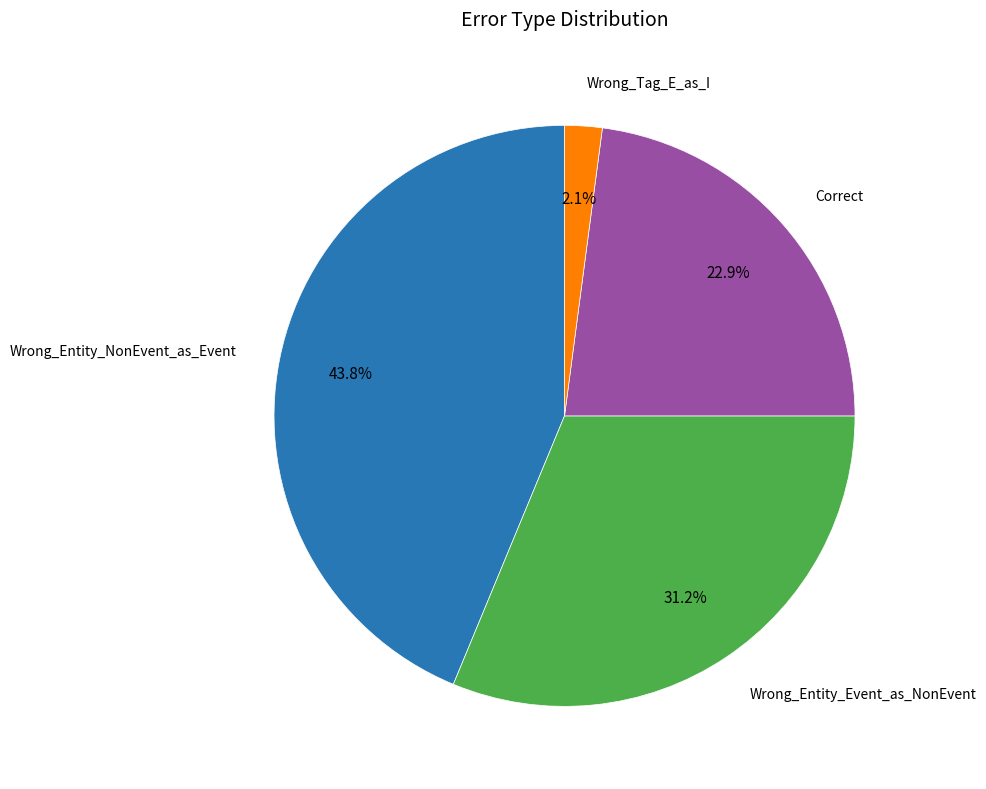

Is there any slice that represents more than half of the pie?

No